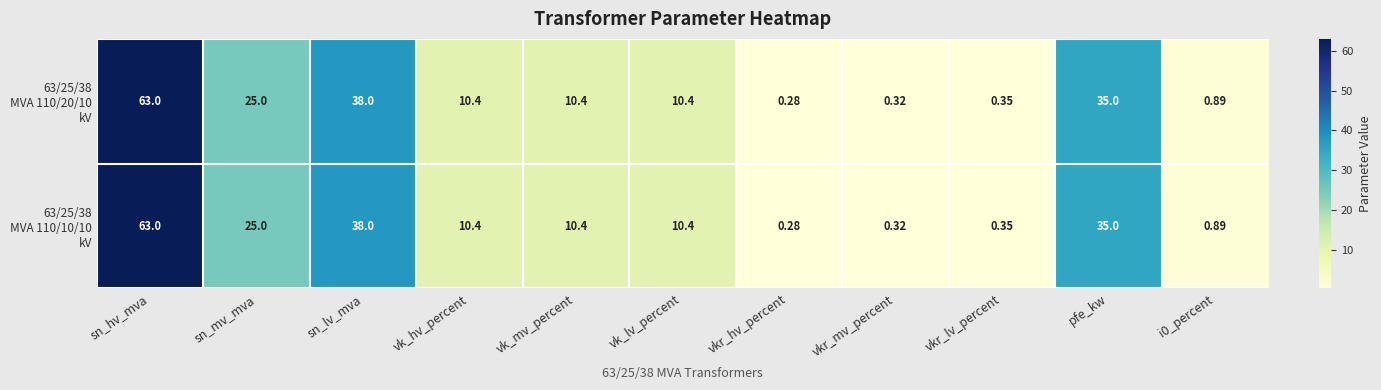

At which category does the chart reach its peak across all series?

sn_hv_mva